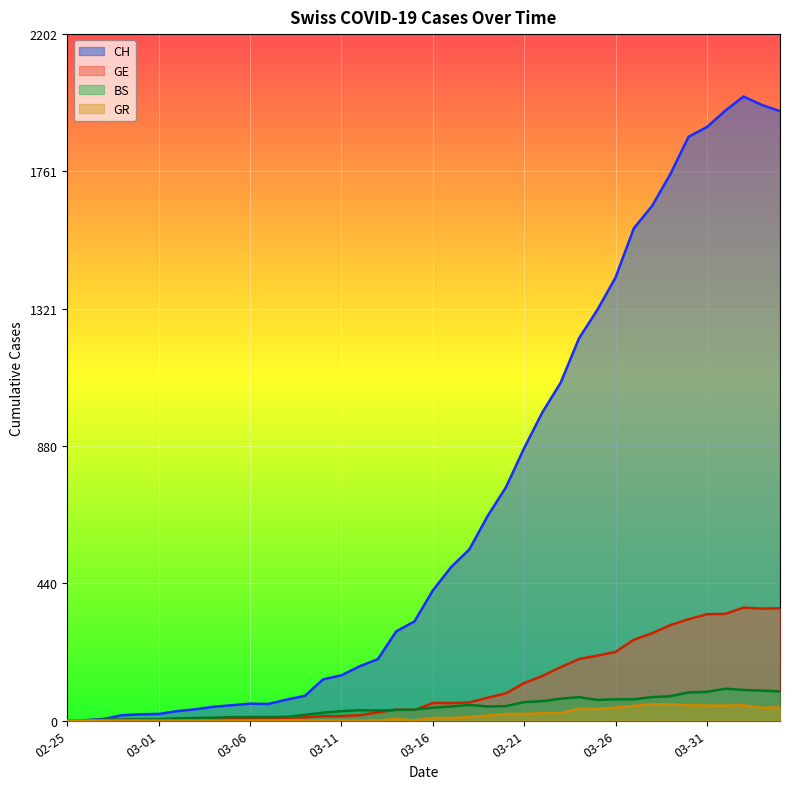

What is the sum of all CH values?

28149